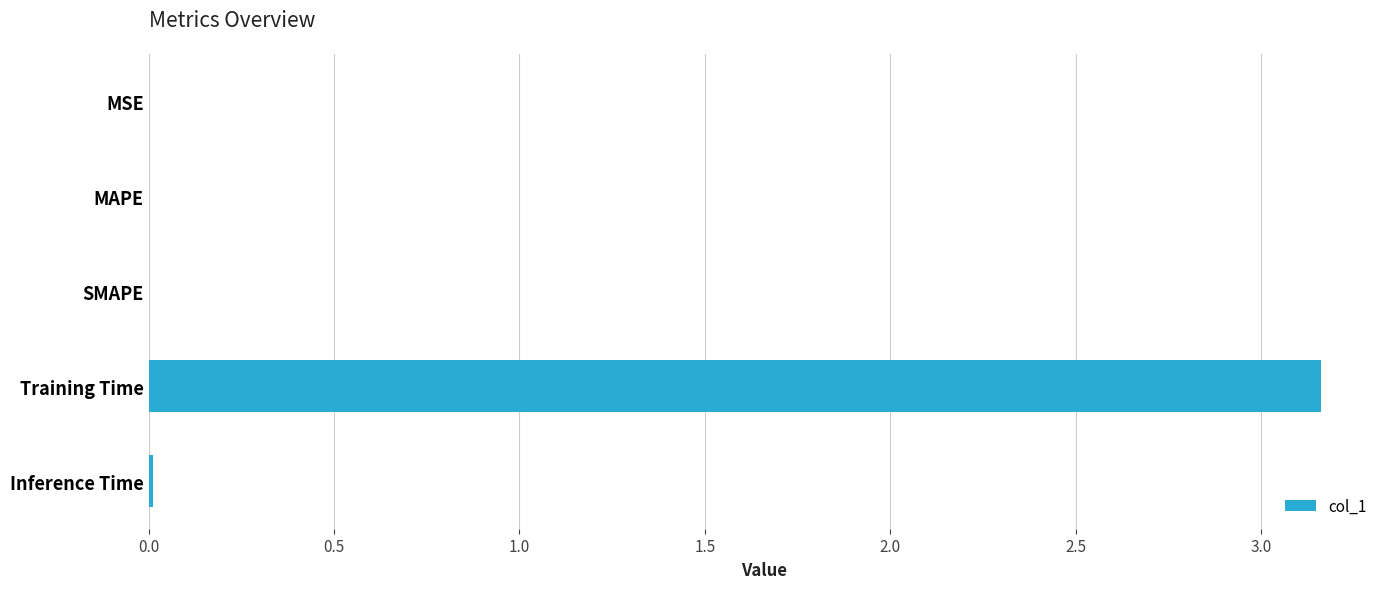

The chart shows a value of 0.0 at MAPE. True or false?

True